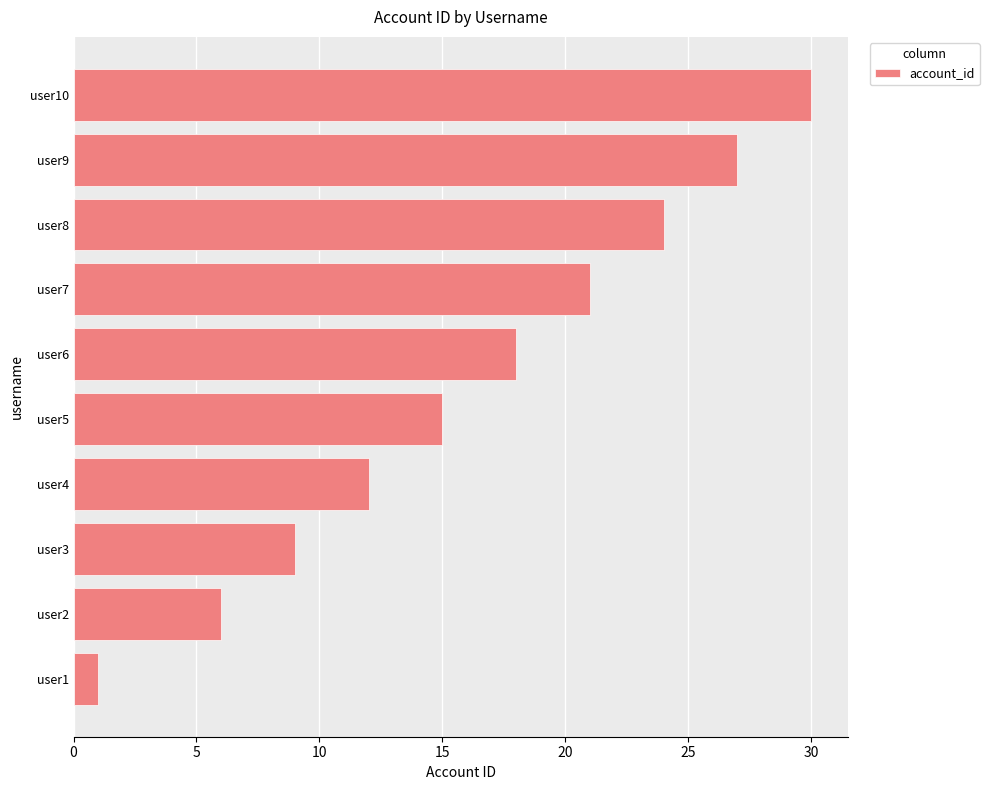

How many data points are less than 18?

5